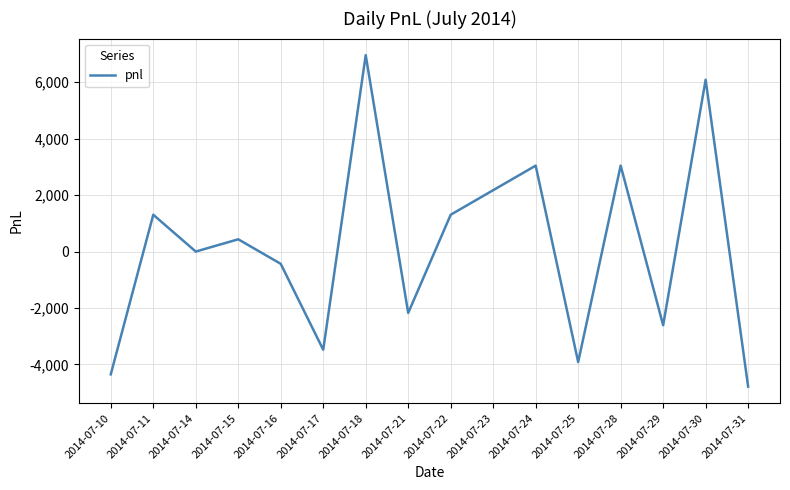

Reading right to left, extract all data points from this chart.

-4785	6090	-2610	3045	-3915	3045	2175	1305	-2175	6960	-3480	-435	435	0	1305	-4350